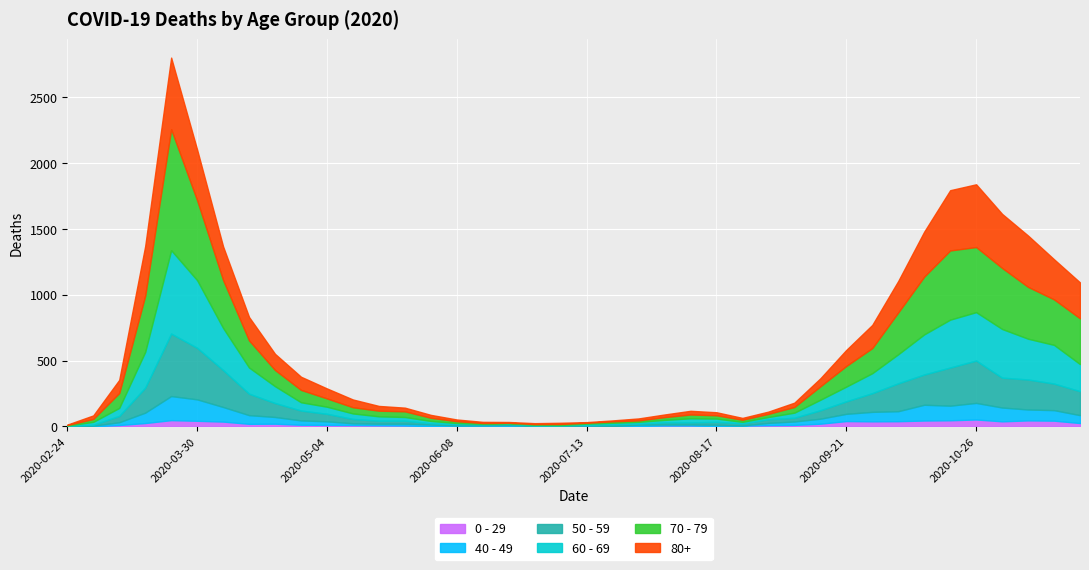

Is it true that 80+ equals 42 at 2020-04-27?

False